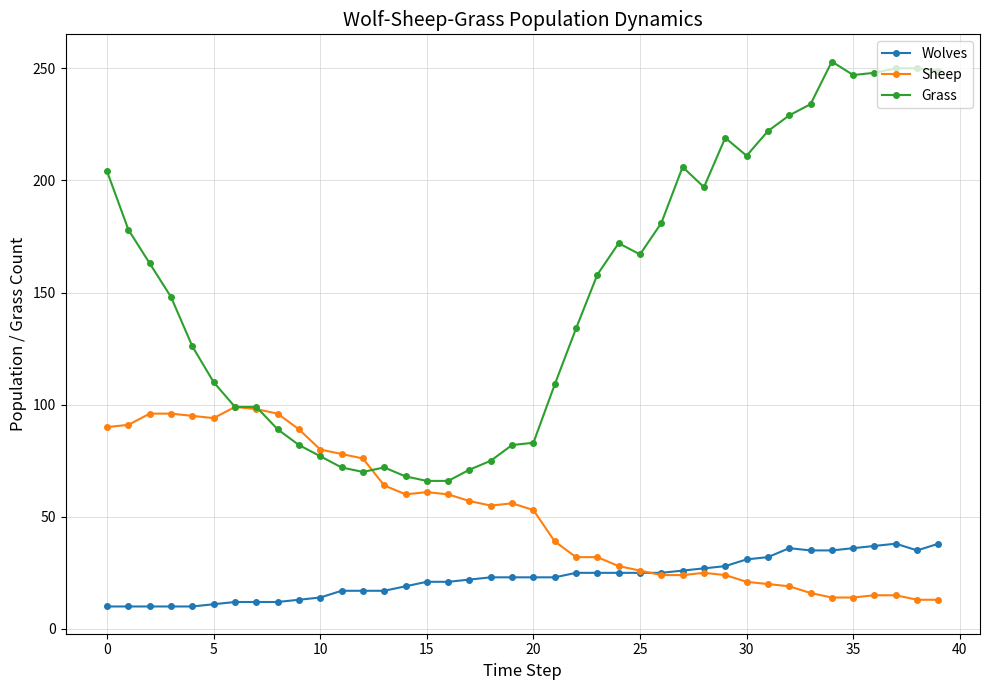

Which series has the largest total across all categories?

Grass